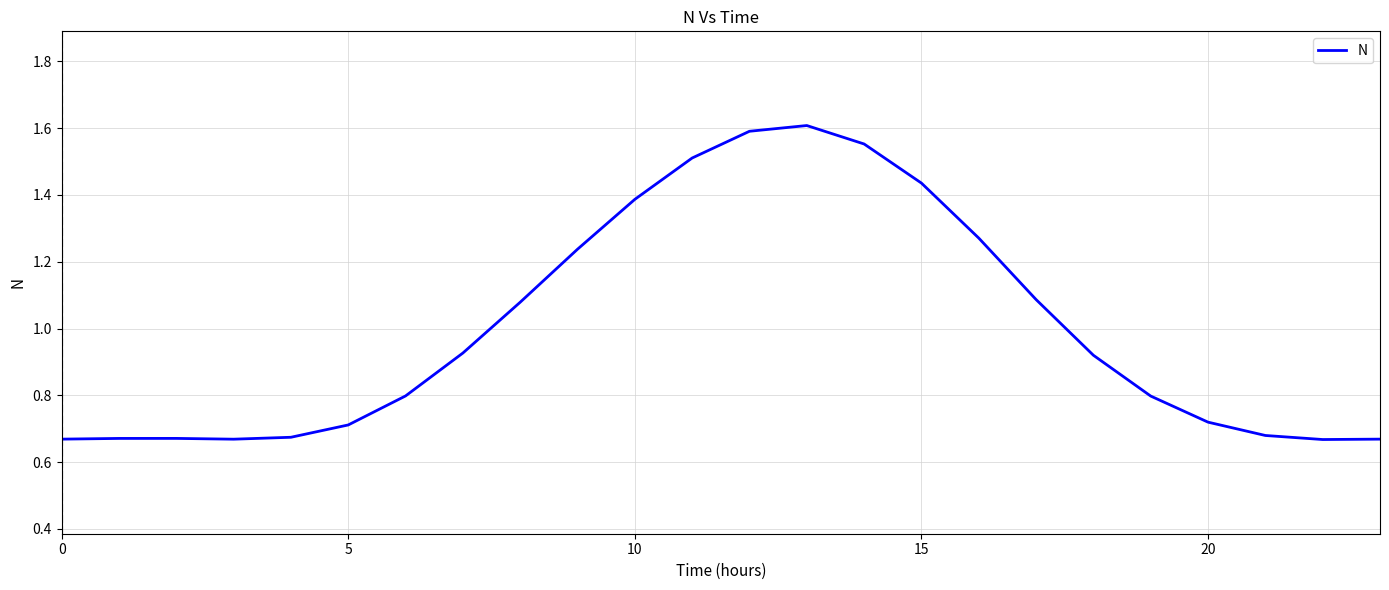

Does the chart display data point markers on the line(s)?

No